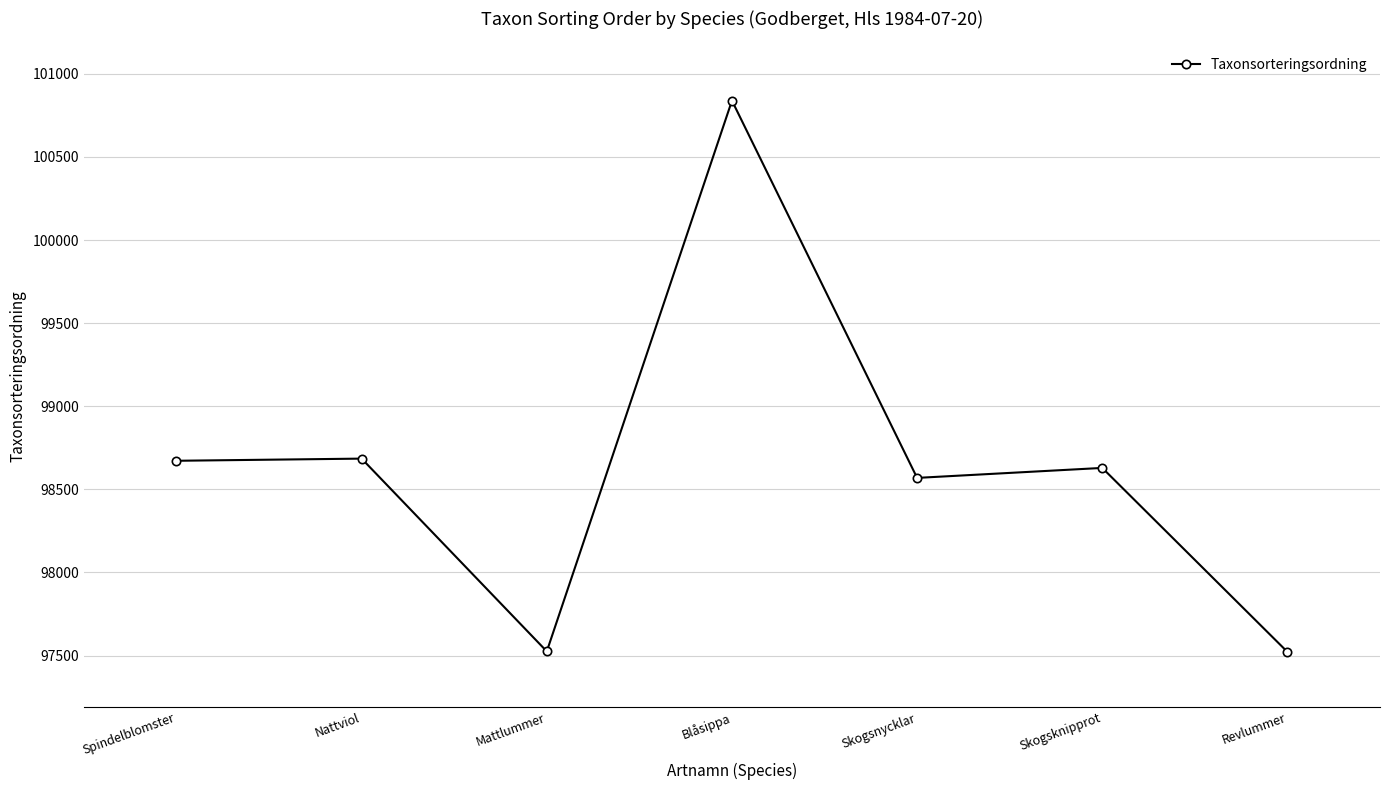

How many points are lower than both their immediate neighbors (excluding endpoints)?

2